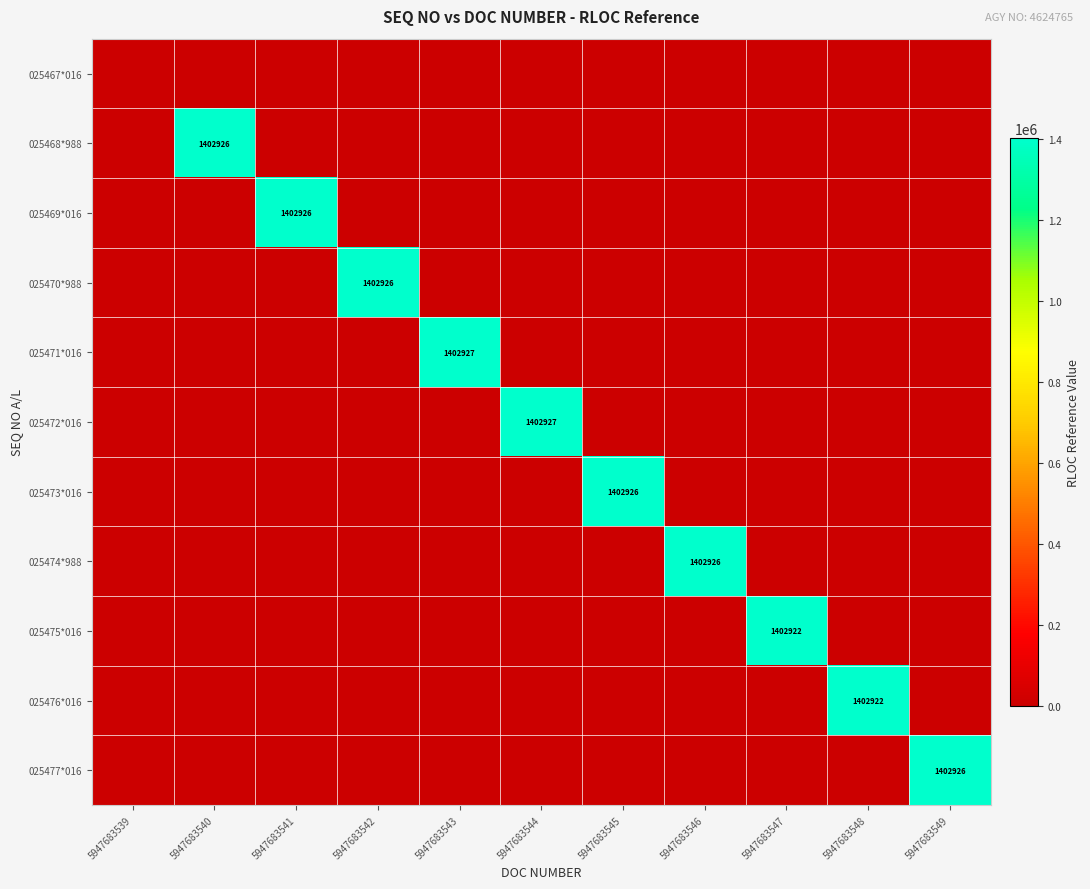

At how many categories does at least one series exceed 885085?

10